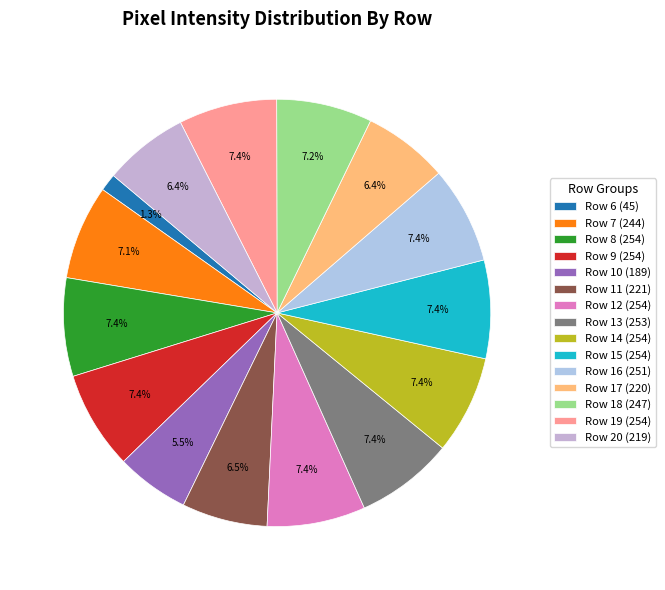

To the nearest percent, what is the difference between the largest and smallest slice percentages?

6%